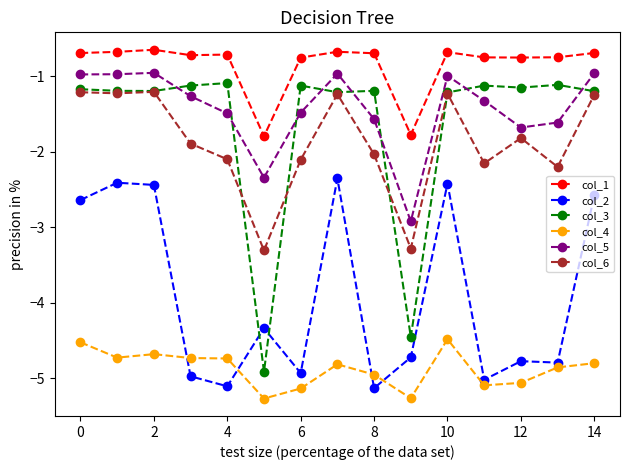

True or false: col_5 and col_4 cross at least once.

False